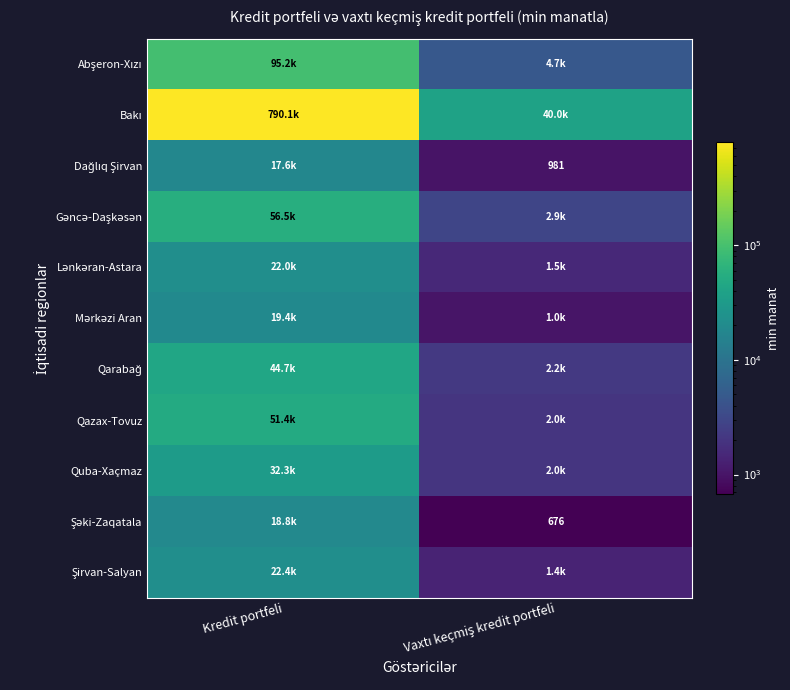

The Quba-Xaçmaz series shows 2000.0 at Vaxtı keçmiş kredit portfeli. True or false?

True